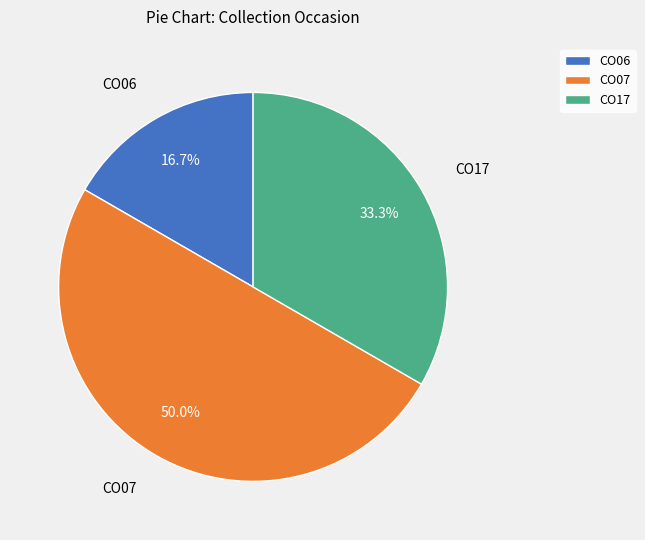

Does CO06 account for over 50% of the chart?

No